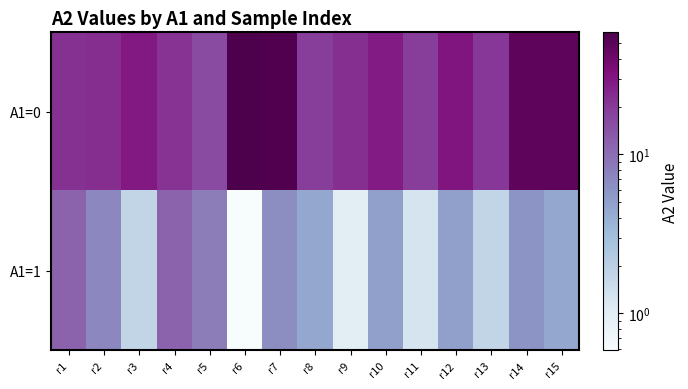

Reading left to right, list all the values displayed in this chart.

A1=0: r1=22.1	r2=22.7	r3=29.6	r4=21.7	r5=15.8	r6=58.7	r7=55.8	r8=18.9	r9=22.4	r10=28.2	r11=19.2	r12=30.7	r13=20.4	r14=47.8	r15=47.4
A1=1: r1=11.5	r2=7.1	r3=1.8	r4=11.5	r5=8.2	r6=0.6	r7=6.5	r8=4.5	r9=1.0	r10=5.0	r11=1.2	r12=5.0	r13=1.8	r14=6.0	r15=4.5